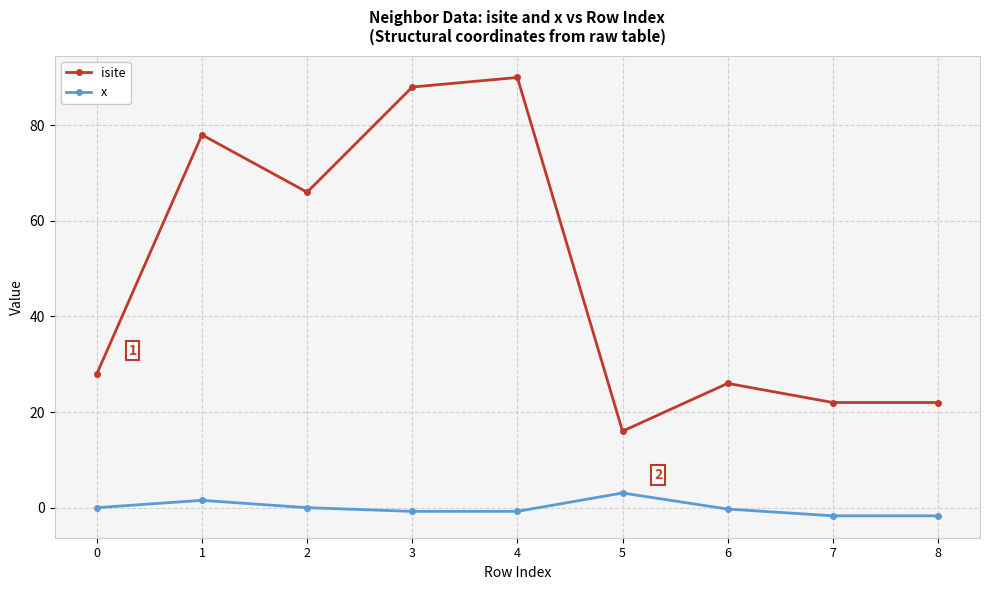

How many interior local peaks does the isite series have?

3